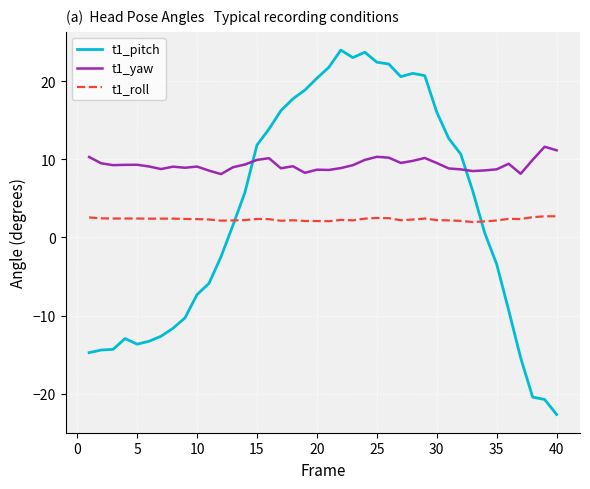

Which series has the widest spread of values?

t1_pitch